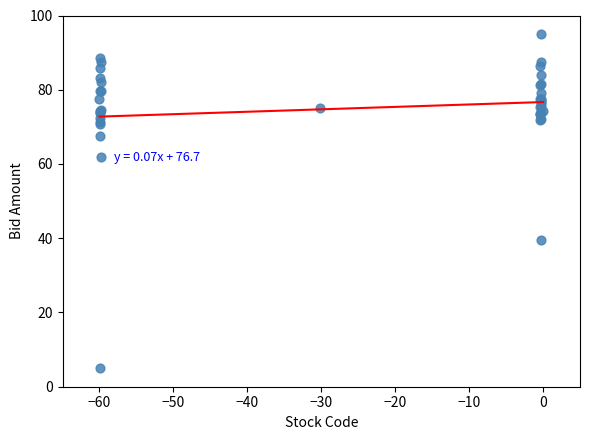

What Y value in the scatter plot is closest to 50?

39.4